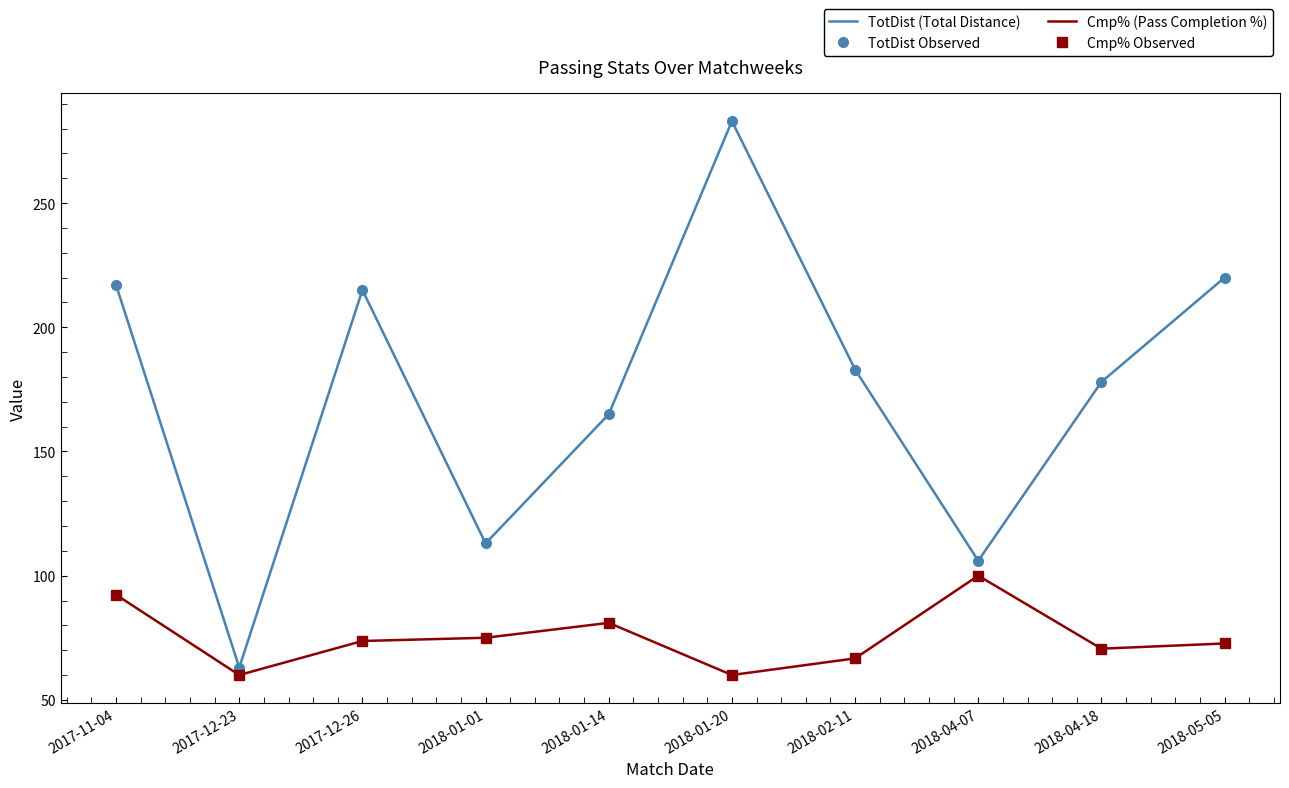

At which label does Cmp% (Pass Completion %) first exceed 73?

2017-11-04